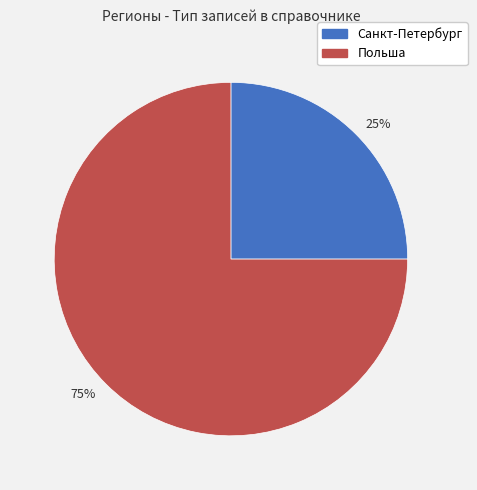

Approximately how many times larger is the value at 25% compared to 75%?

0.3